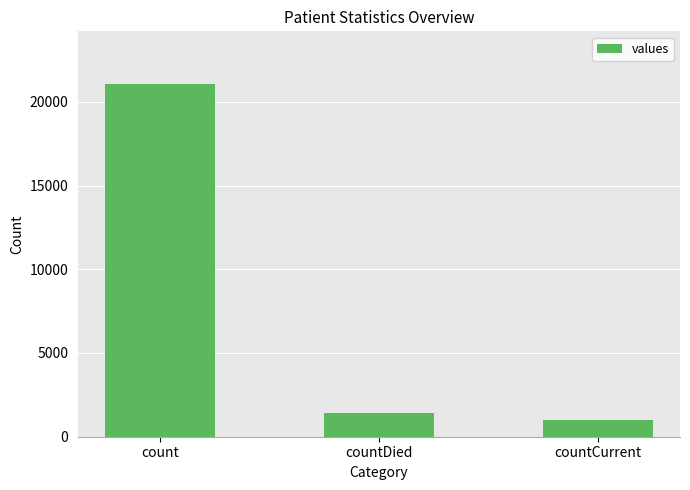

True or false: the data shows 1006 at countCurrent.

True